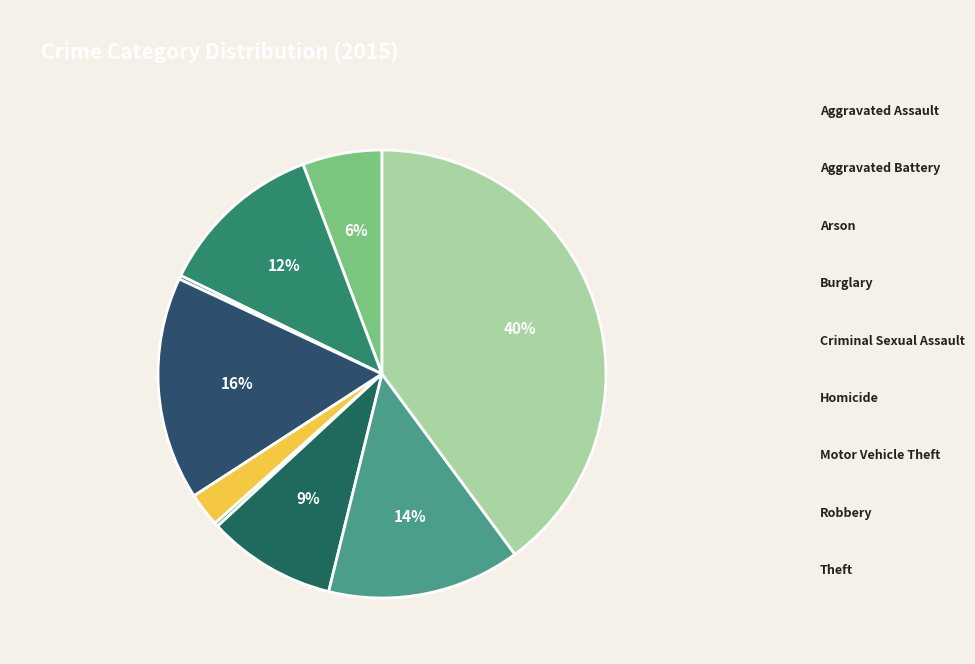

Is there a majority slice in this chart?

No